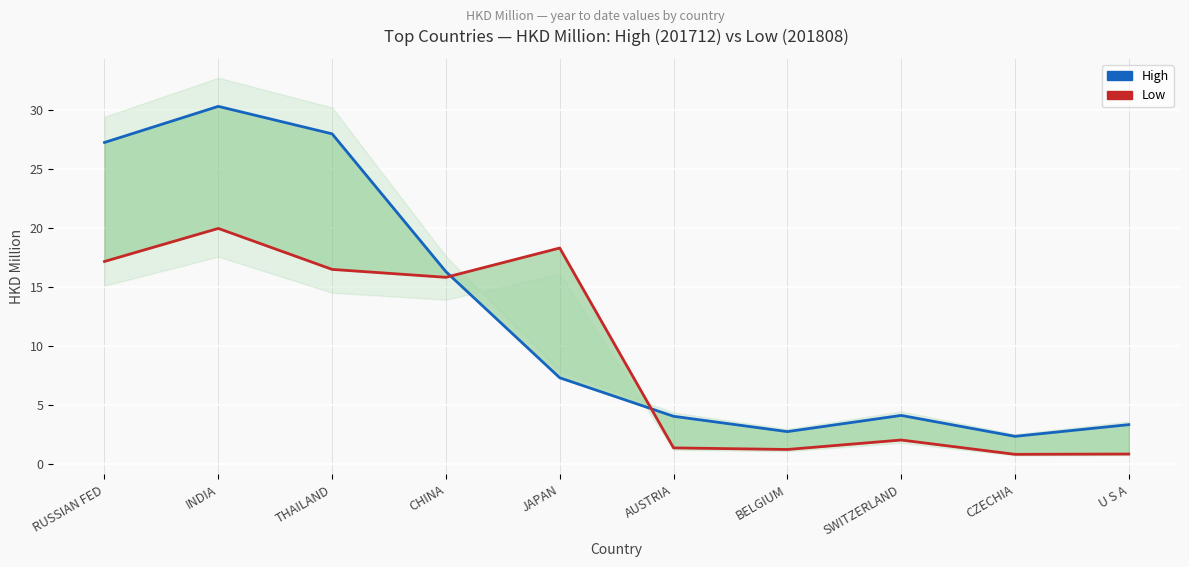

What is the difference between the Low values at SWITZERLAND and U S A?

1.2